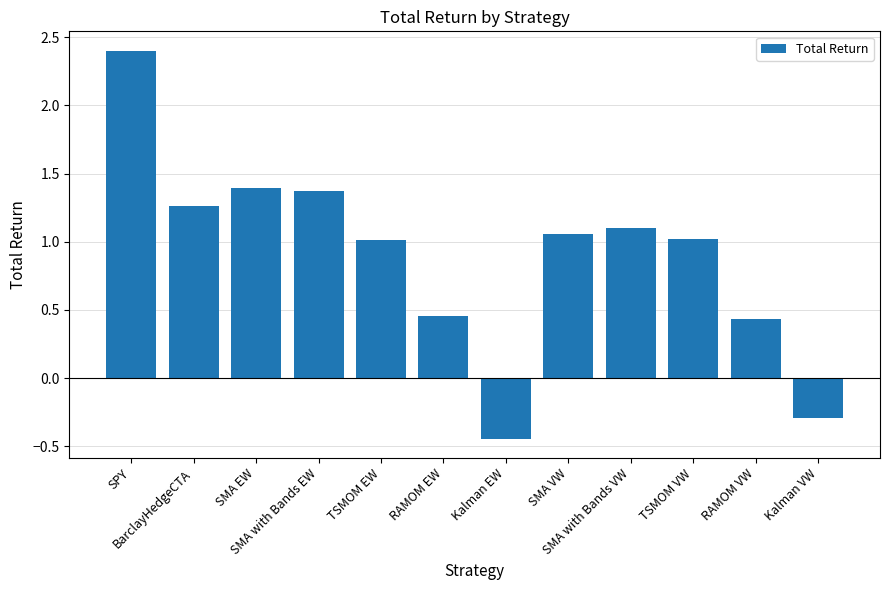

What is the greatest value displayed?

2.4